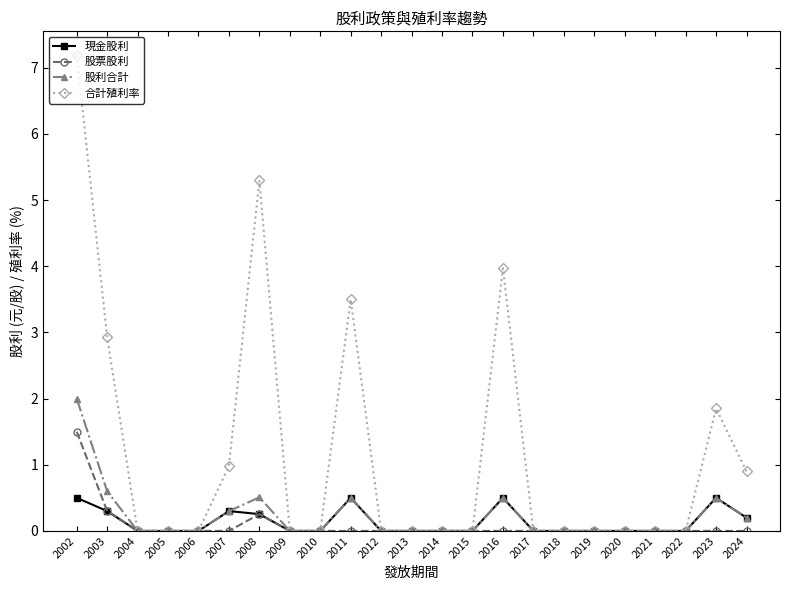

Count the number of categories in the chart.

23